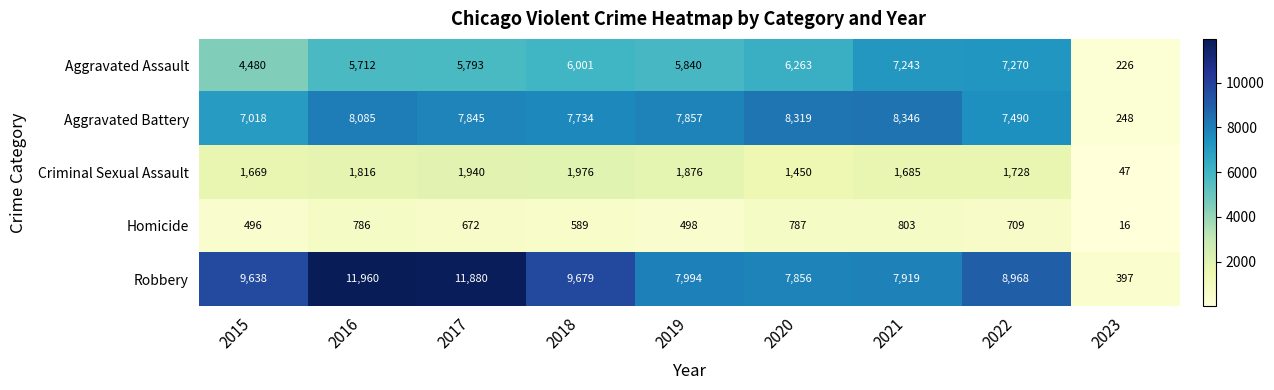

How many data points does each series have?

9